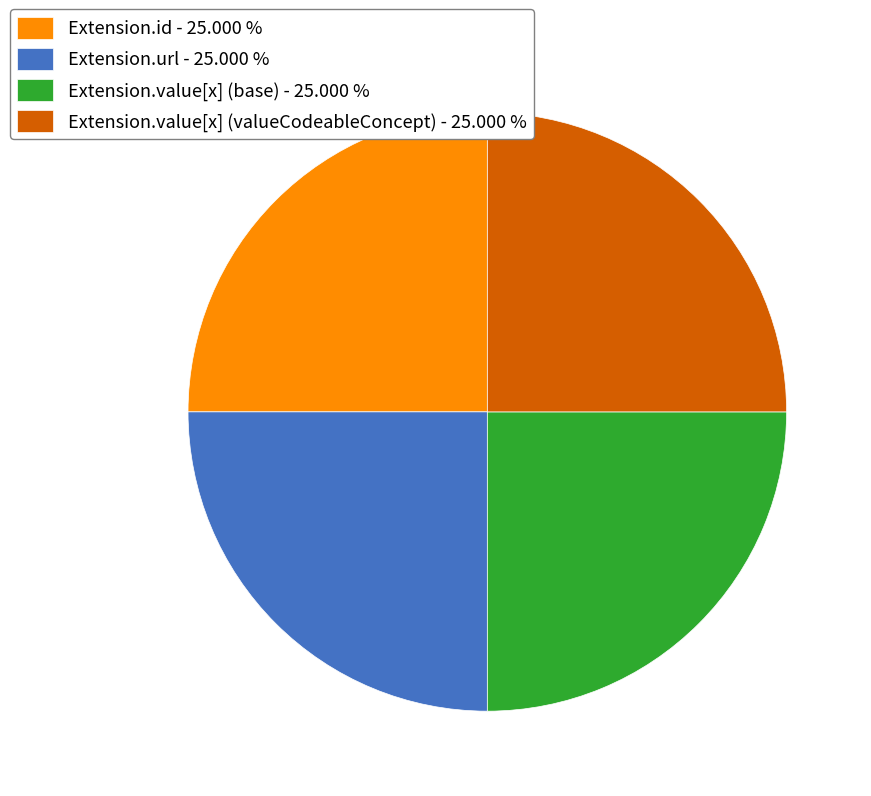

Is Extension.id - 25.000 % the majority of the pie?

No